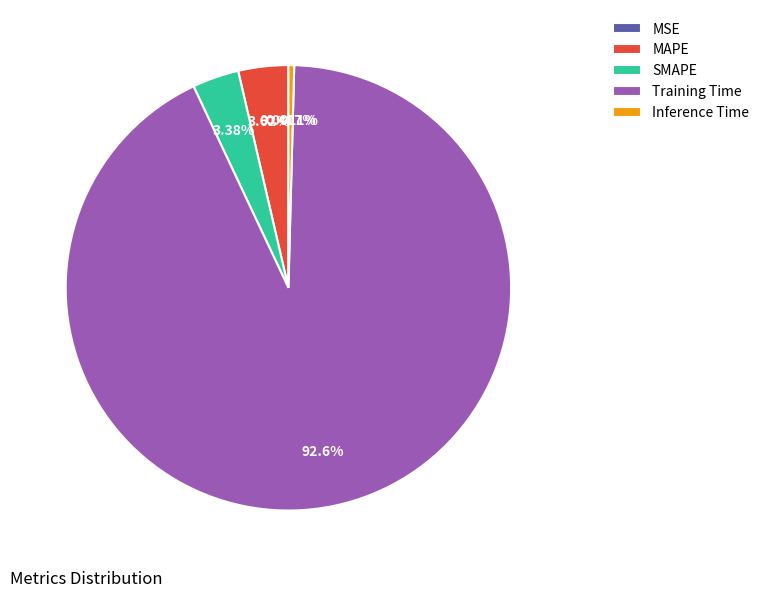

What portion of the pie excludes Training Time?

7.4%